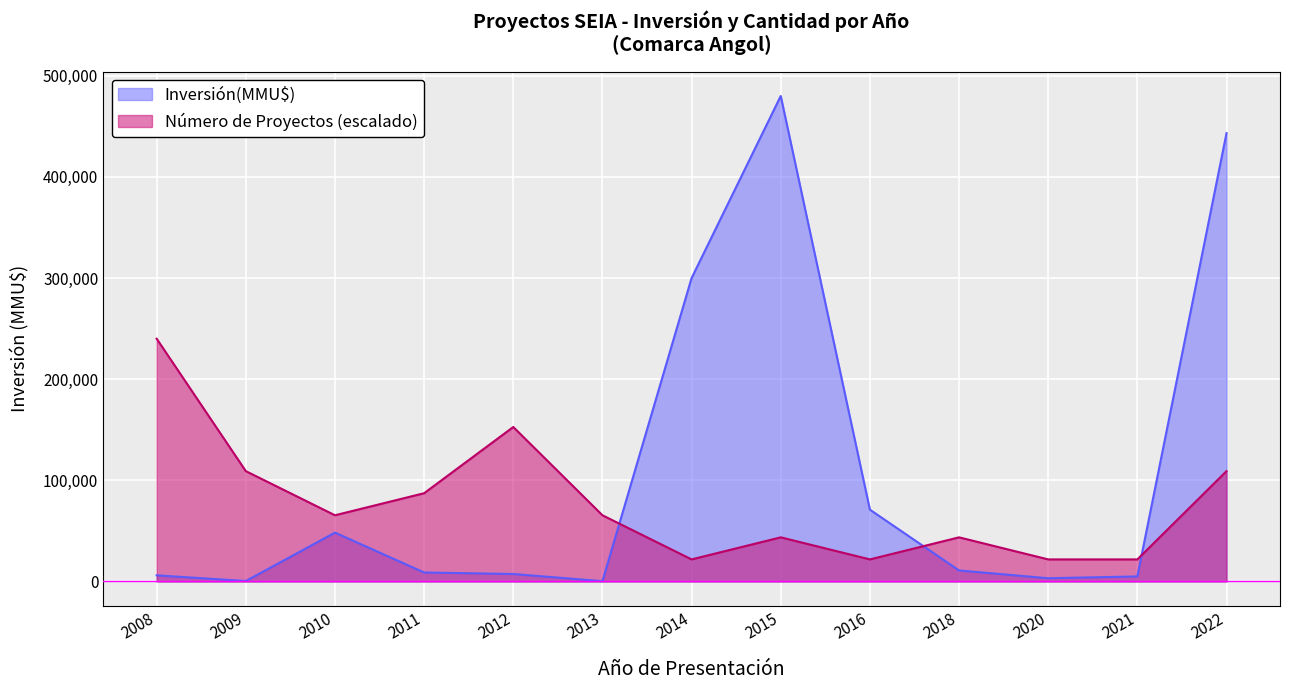

After their last crossing, which series has the higher values: Número de Proyectos or Inversión(MMU$)?

Inversión(MMU$)